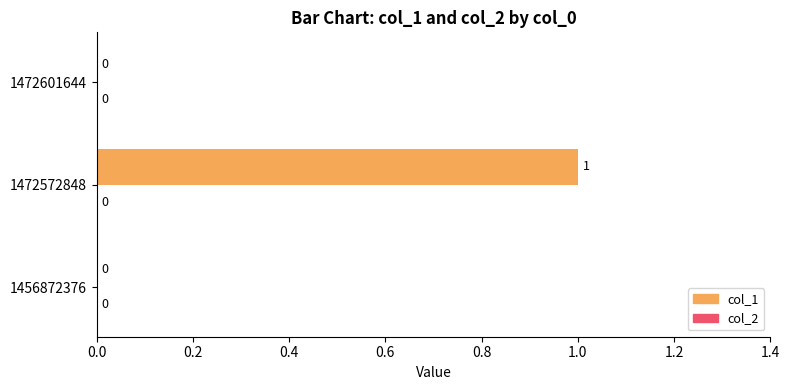

Is it true that the value at 1456872376 is 0?

True